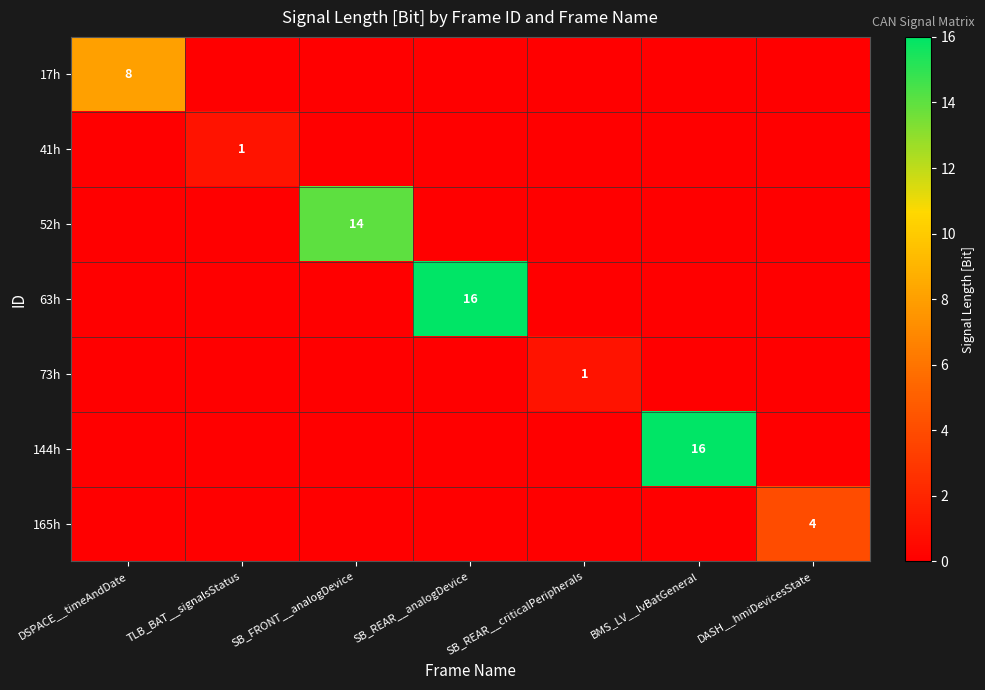

True or false: 165h has a value of 4 at DASH__hmiDevicesState.

True